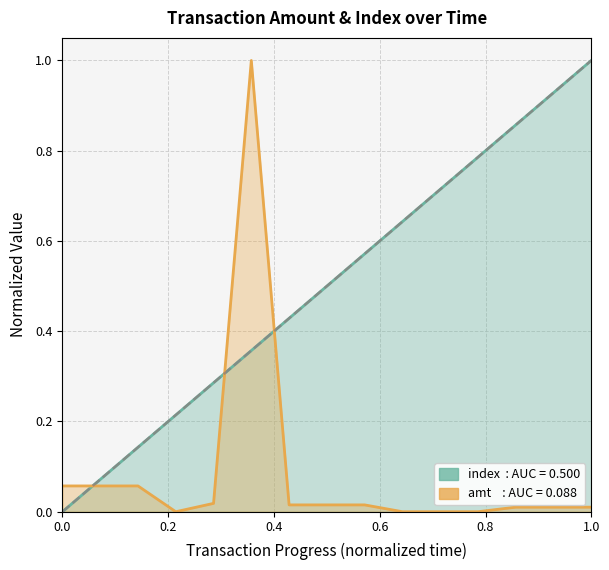

Reading left to right, what are all the values shown in this chart?

index: 0.0	0.1	0.1	0.2	0.3	0.4	0.4	0.5	0.6	0.6	0.7	0.8	0.9	0.9	1.0
amt: 0.1	0.1	0.1	0.0	0.0	1.0	0.0	0.0	0.0	0.0	0.0	0.0	0.0	0.0	0.0